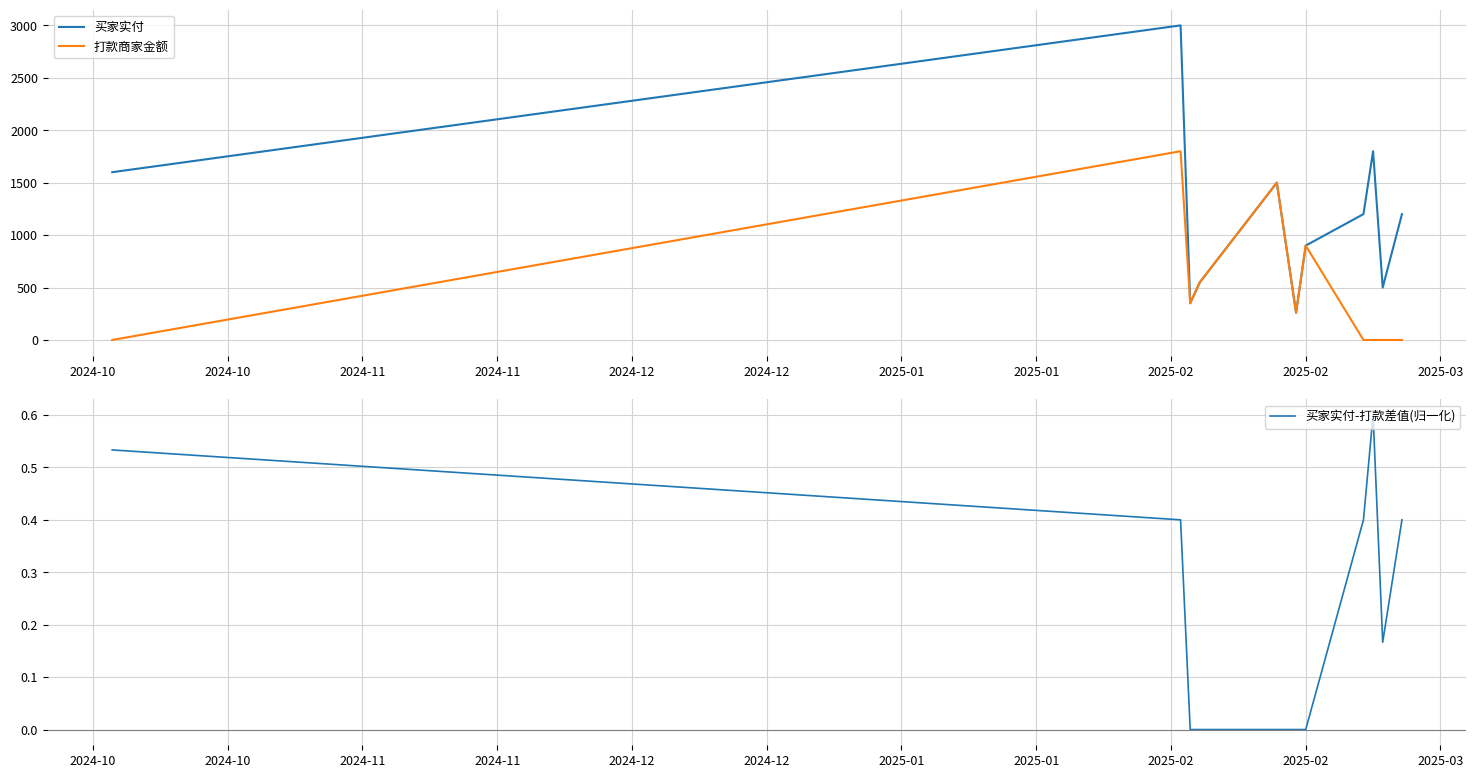

What is the highest value of the 打款商家金额 series?

1800